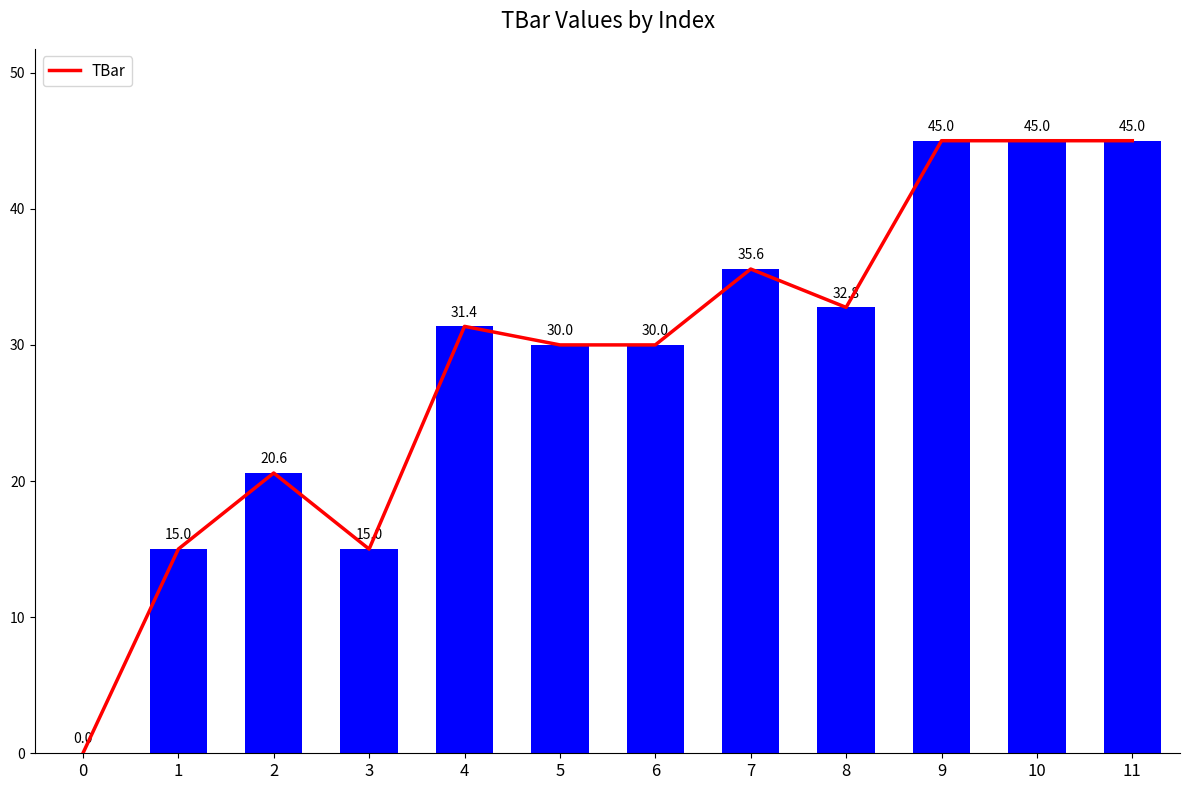

What is the ratio of the value at 6 to the value at 1?

2.0